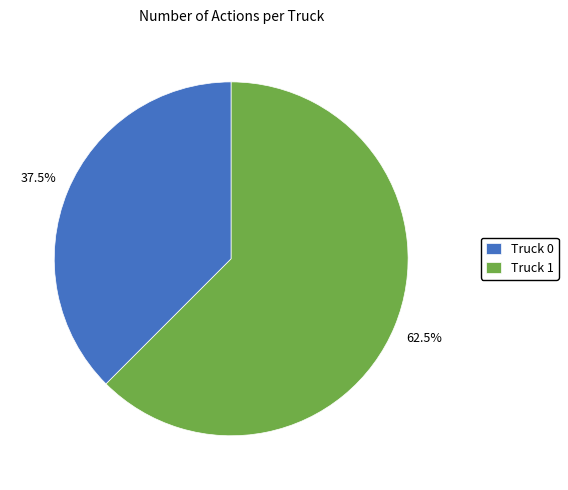

Count the number of slices in the pie.

2